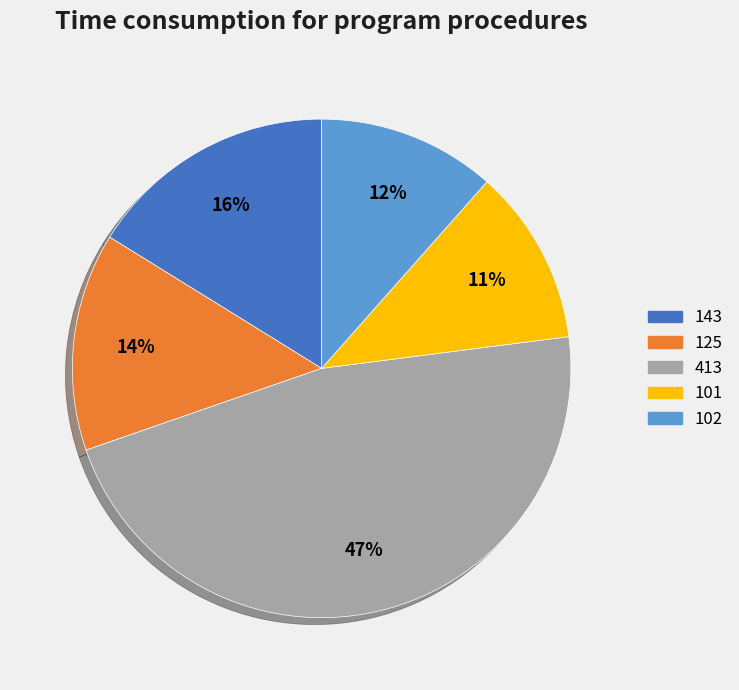

Is the sum of 101 and 102 greater than half?

No